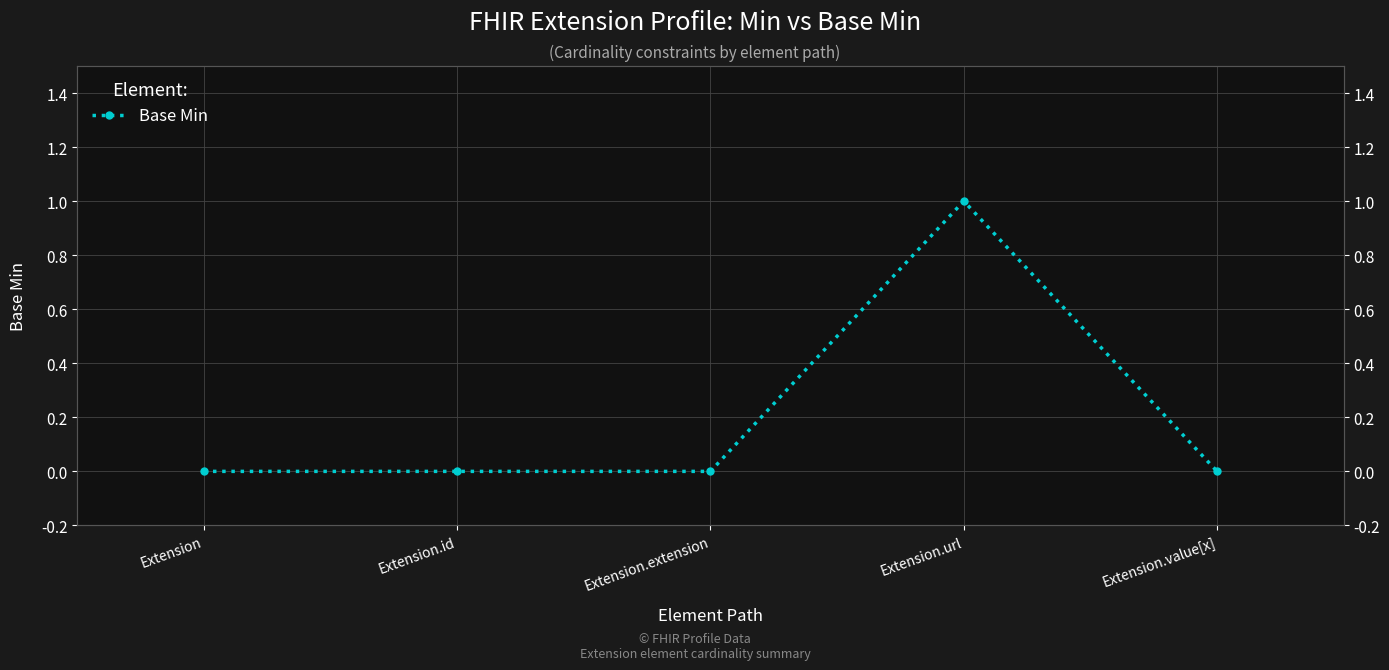

What is the label of the 1st point from the left?

Extension